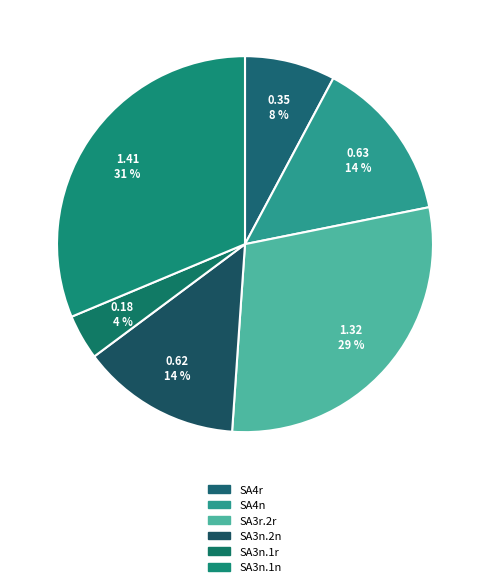

Between SA3n.1r and SA3n.1n, which is larger?

SA3n.1n